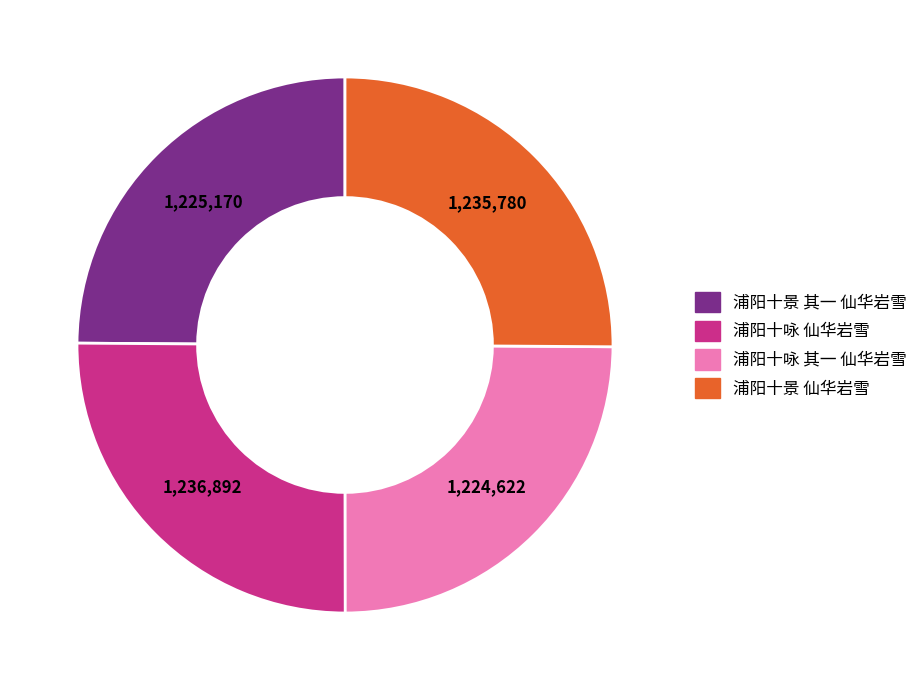

Approximately how many times larger is the value at 浦阳十咏 其一 仙华岩雪 compared to 浦阳十咏 仙华岩雪?

1.0